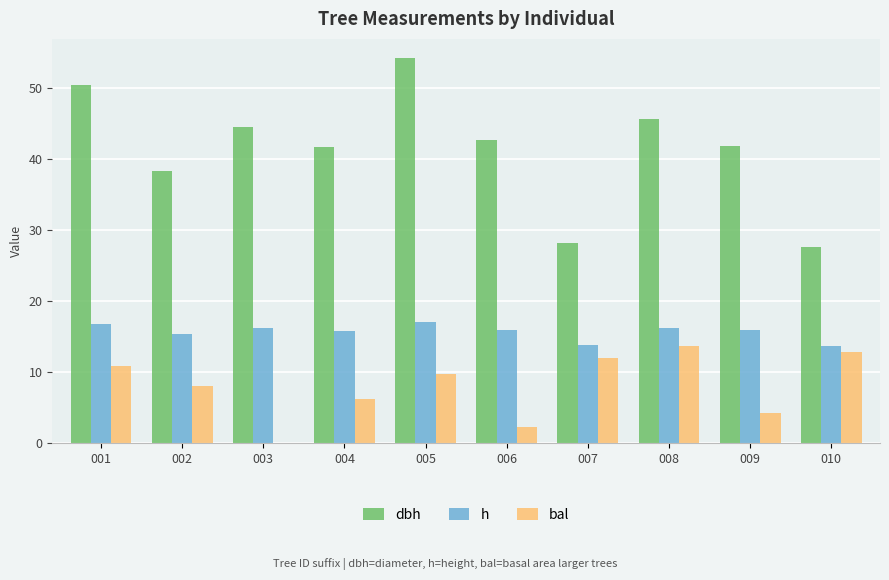

What is the sum of the dbh values at 006 and 007?

70.7